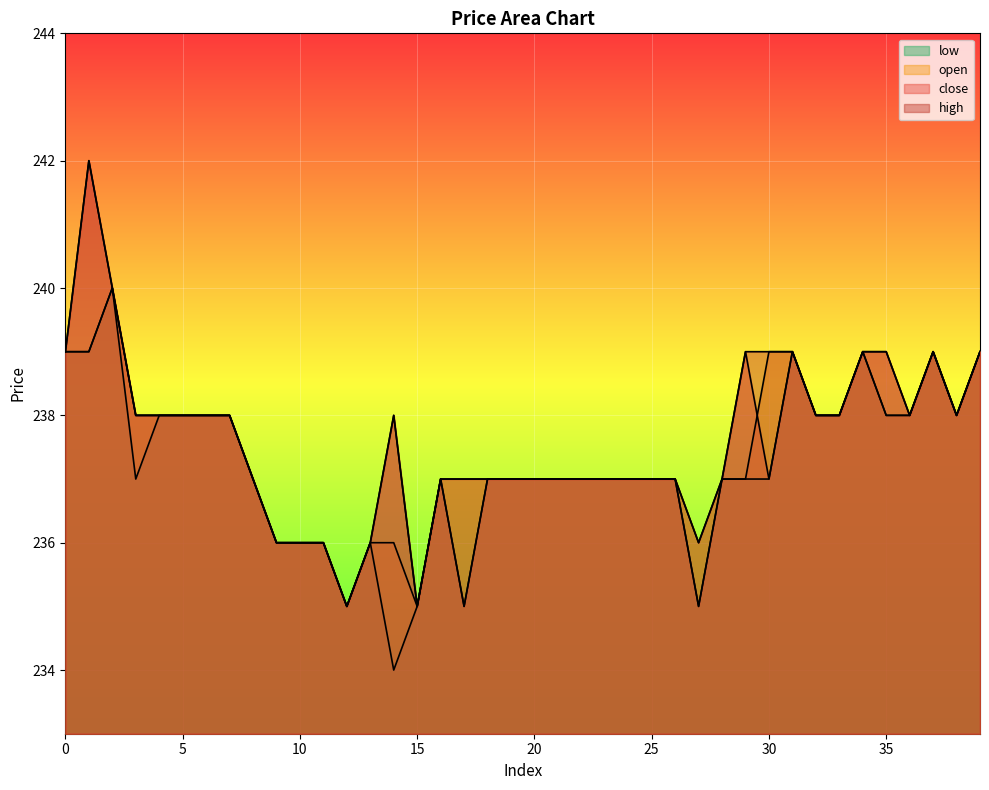

At which category does open reach its first local peak?

2